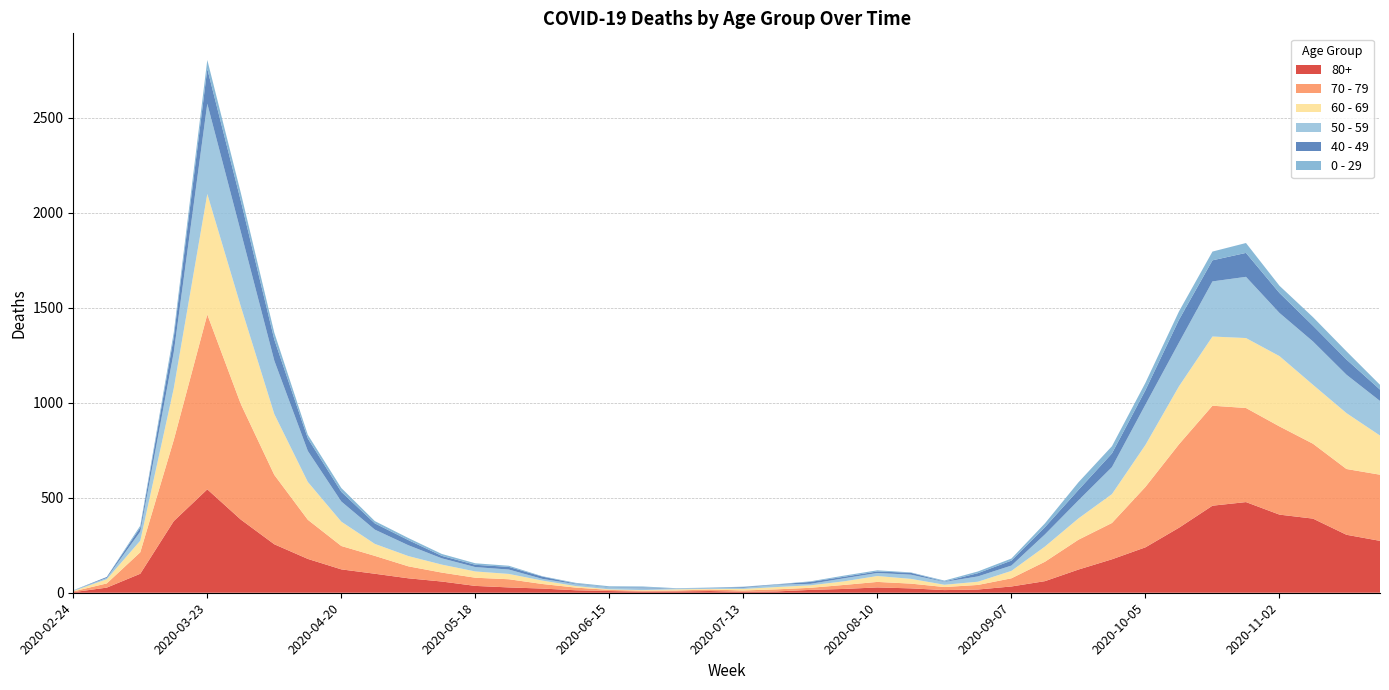

Reading right to left, what are all the values shown in this chart?

80+: 273	305	390	411	477	458	342	239	176	122	61	33	17	14	23	28	20	15	7	5	9	7	6	9	13	22	28	36	59	76	100	123	178	255	385	544	377	100	27	3
70 - 79: 348	346	394	464	495	526	439	318	191	157	102	43	24	16	25	29	21	11	11	7	8	5	5	6	14	24	43	43	47	63	94	123	206	365	608	920	427	113	22	4
60 - 69: 206	294	310	370	368	364	305	221	152	112	80	39	17	12	25	31	19	13	12	8	3	6	3	3	8	18	28	33	42	54	63	128	199	320	514	634	272	61	22	2
50 - 59: 182	202	228	227	322	290	230	212	142	95	64	28	28	15	22	16	16	8	12	6	5	3	9	8	10	9	23	23	33	57	75	106	163	281	392	475	190	48	7	3
40 - 49: 60	80	83	105	126	111	120	76	72	55	38	26	17	2	10	8	8	10	2	4	1	1	5	2	3	12	14	12	13	27	33	51	66	111	163	183	79	21	5	0
0 - 29: 25	43	45	38	52	46	44	39	38	40	20	11	9	5	2	6	6	3	1	2	1	2	5	6	4	2	6	8	10	11	12	20	19	36	42	47	25	10	0	1